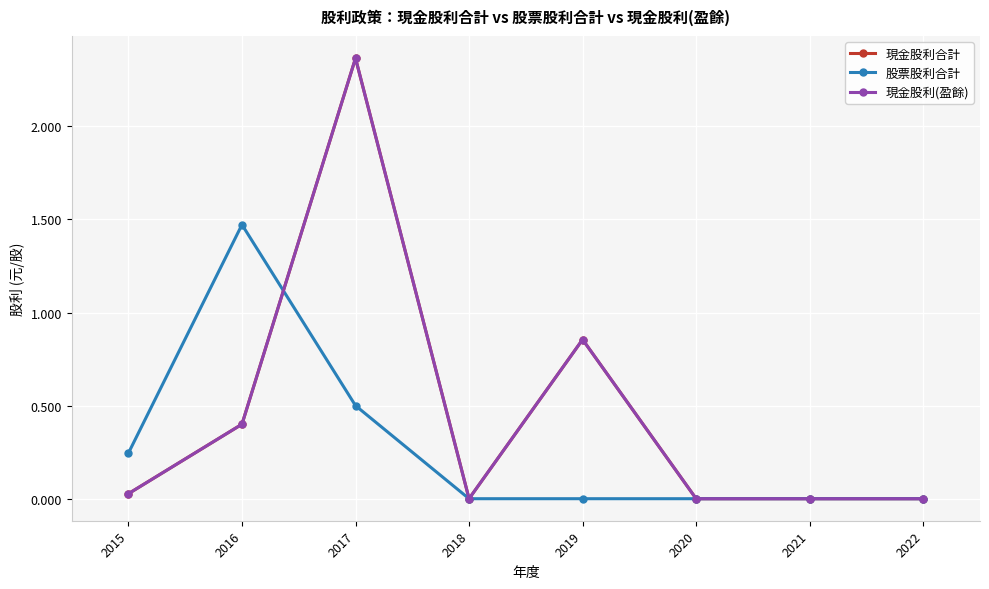

Is this an area chart (filled region under the line)?

No